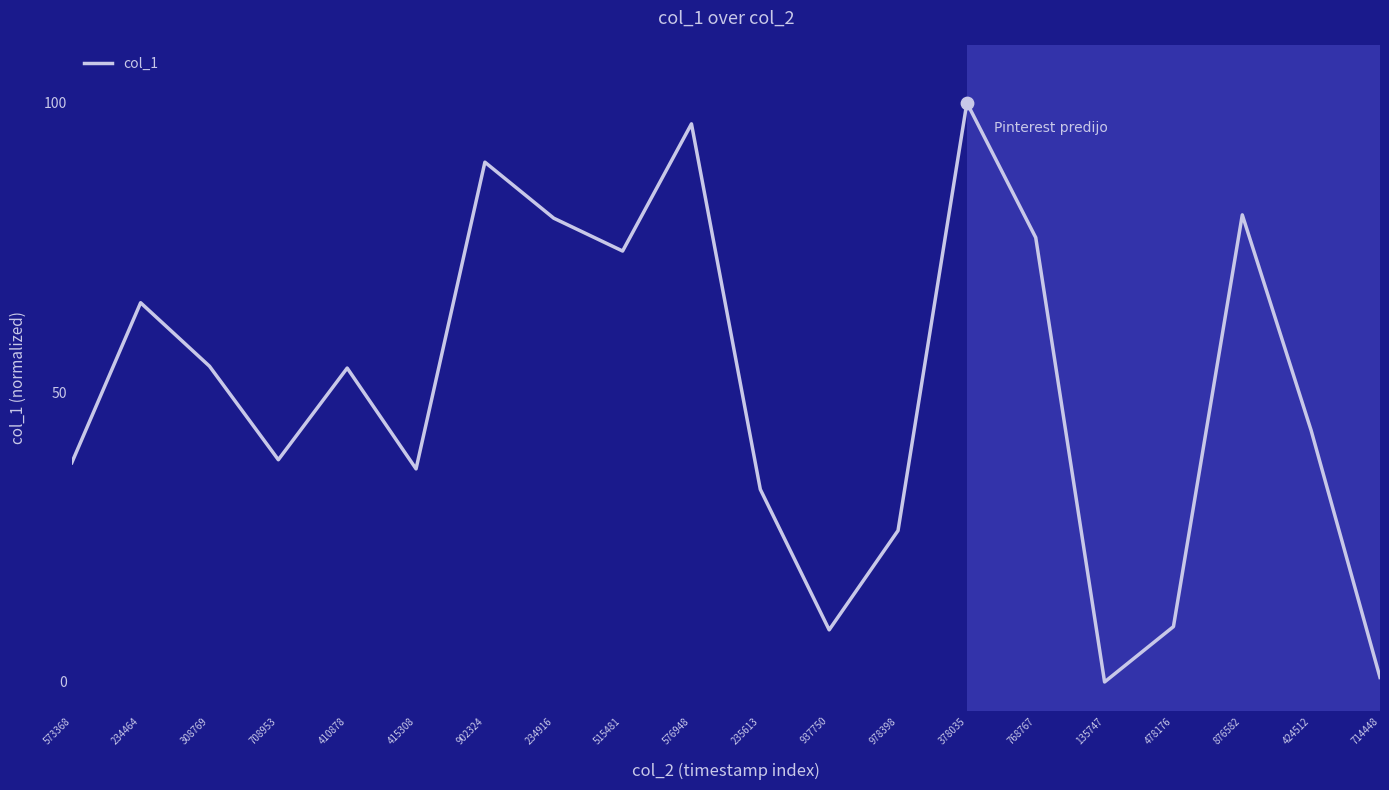

What is the change in value from 573368 to 902324?

+51.9